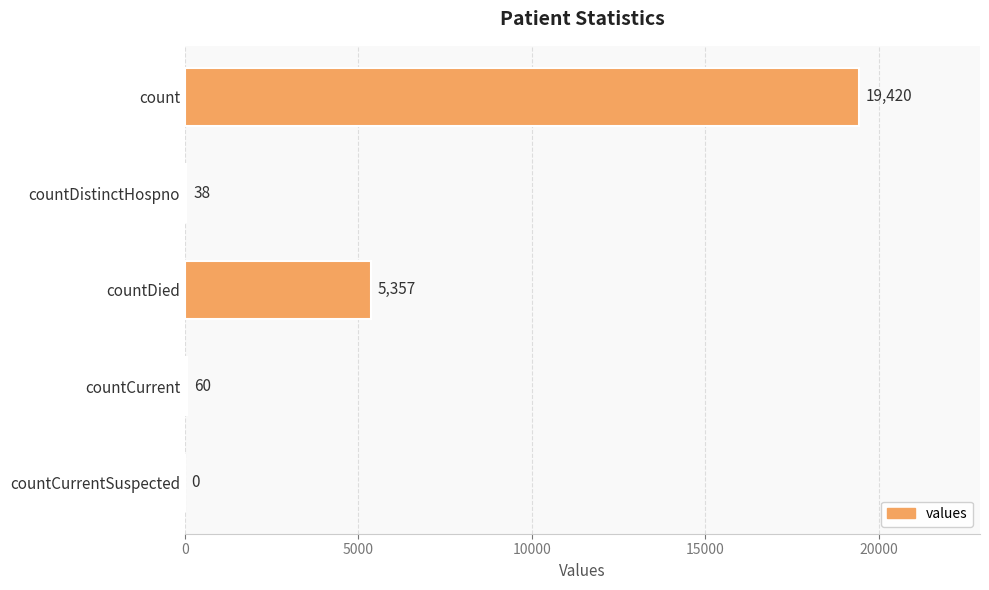

Is it true that the value at count is 33208?

False